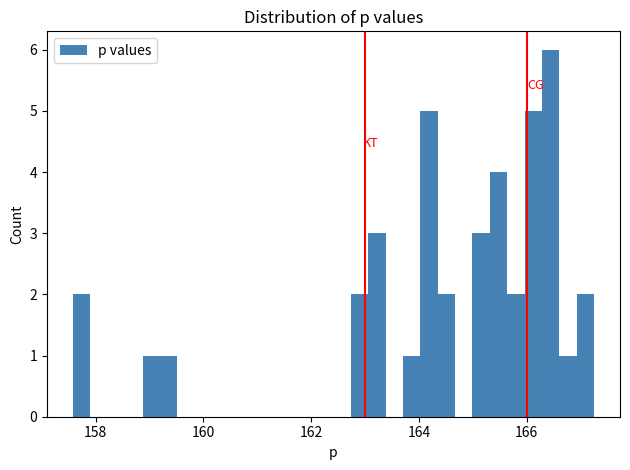

Around what value on the x-axis is the tallest bar? Give the approximate position of its centre, as read against the axis.

166.4